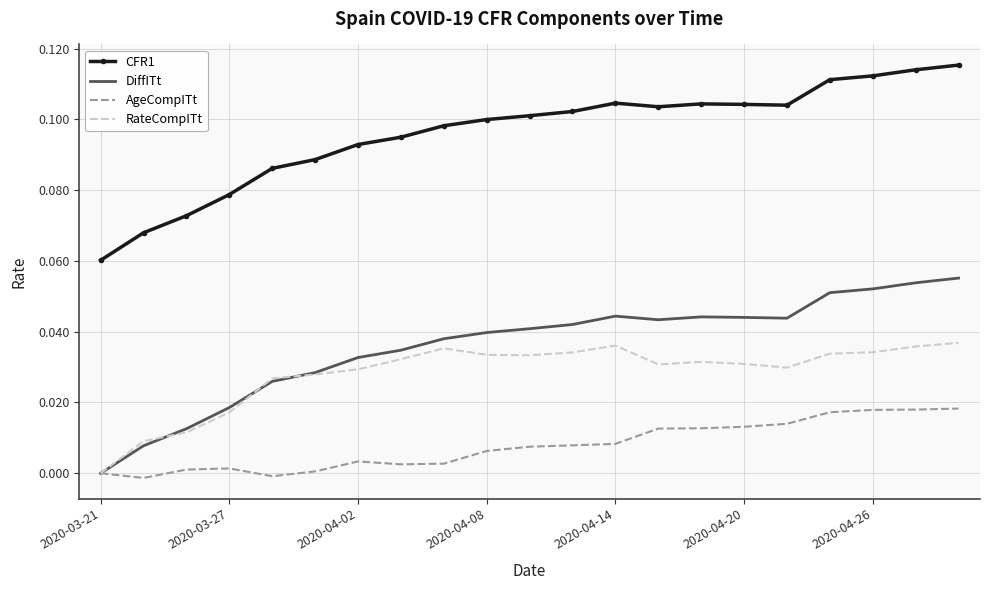

At how many categories does at least one series exceed 0?

21